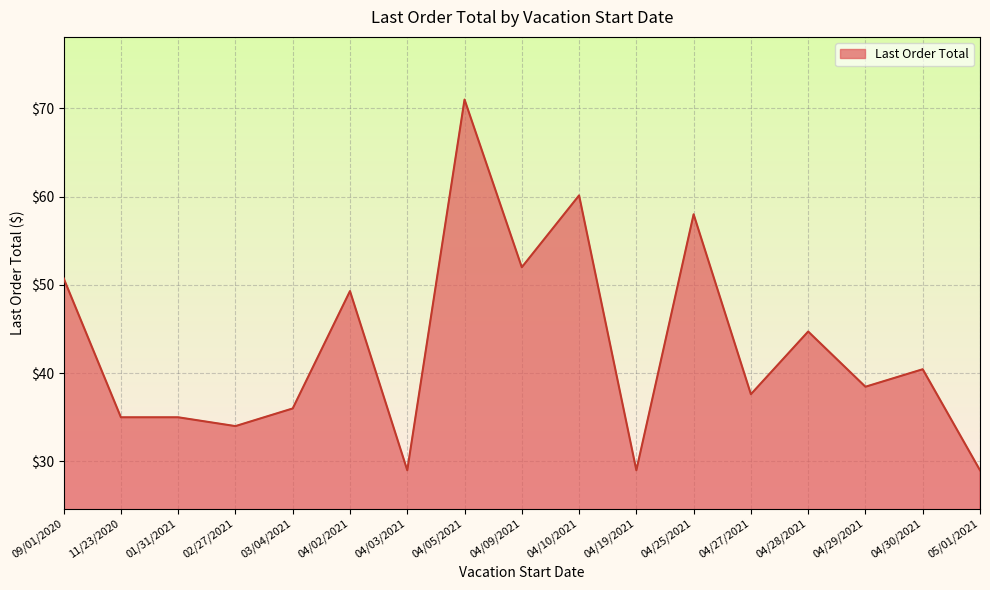

Which has a higher value, 04/29/2021 or 04/28/2021?

04/28/2021